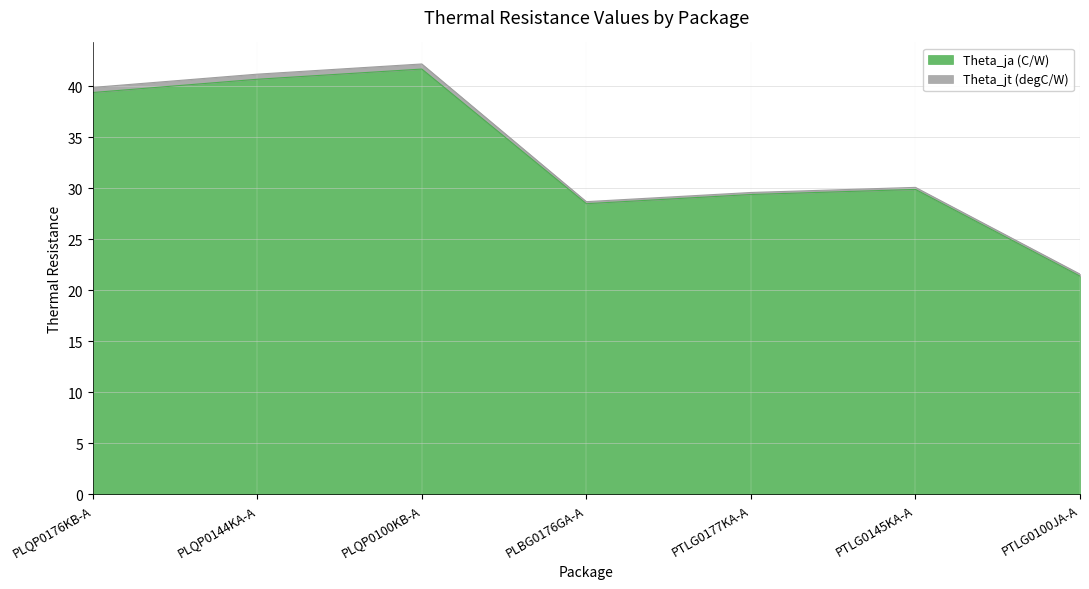

What is the average value?

33.0